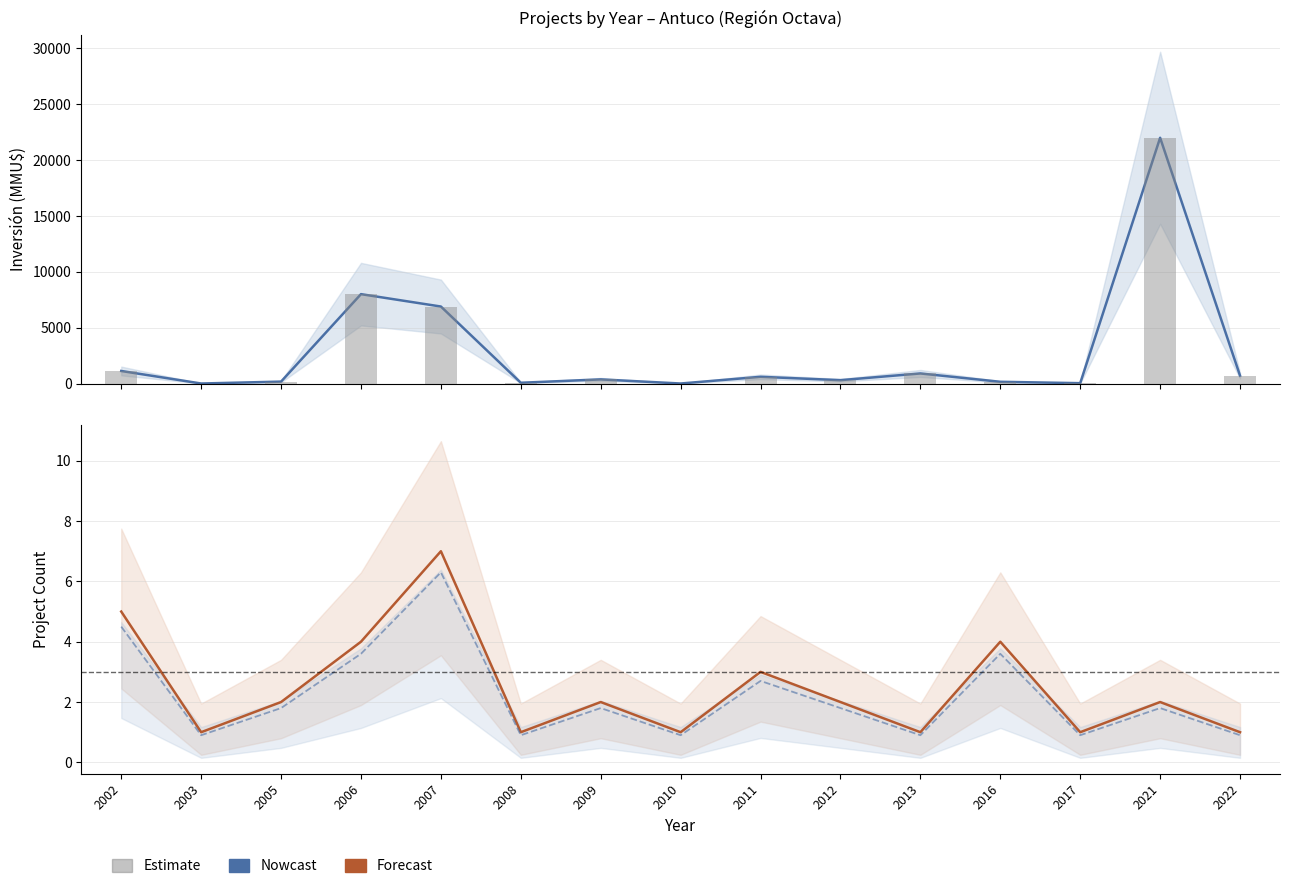

How many values are below 2?

6